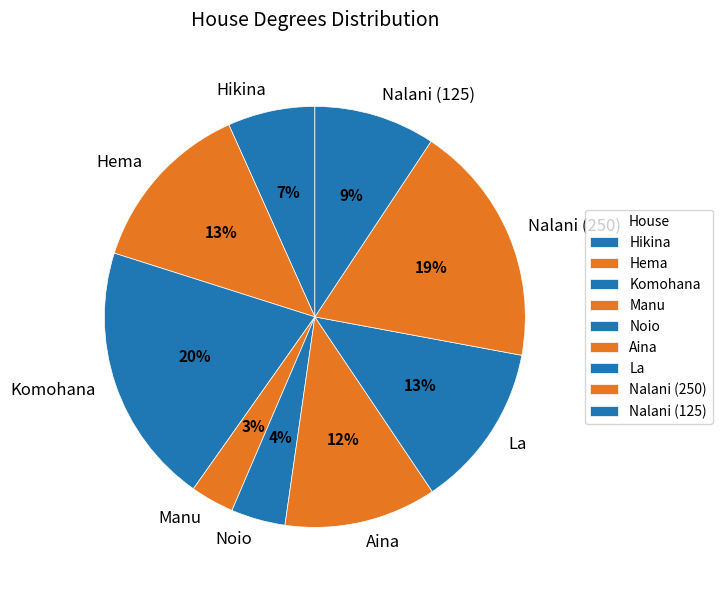

Is it true that Manu is 17% of the pie?

False